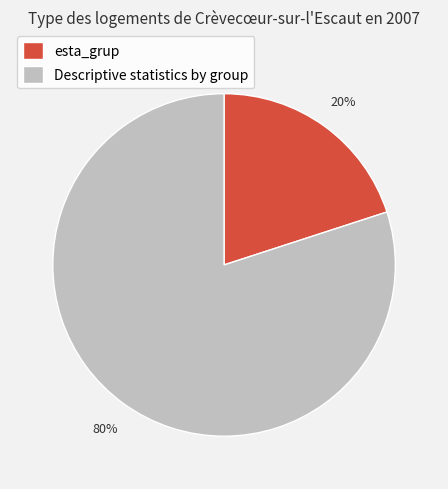

Between Descriptive statistics by group and esta_grup, which is larger?

Descriptive statistics by group